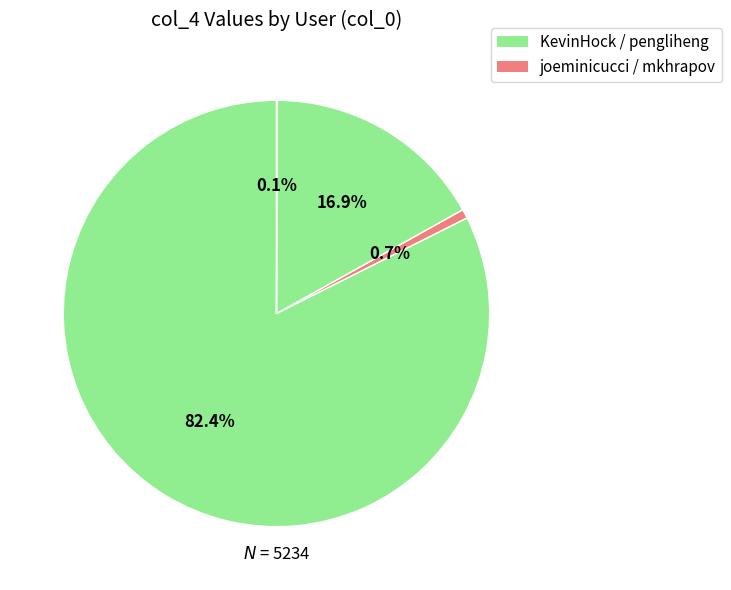

Which slice represents more than half of the pie?

KevinHock